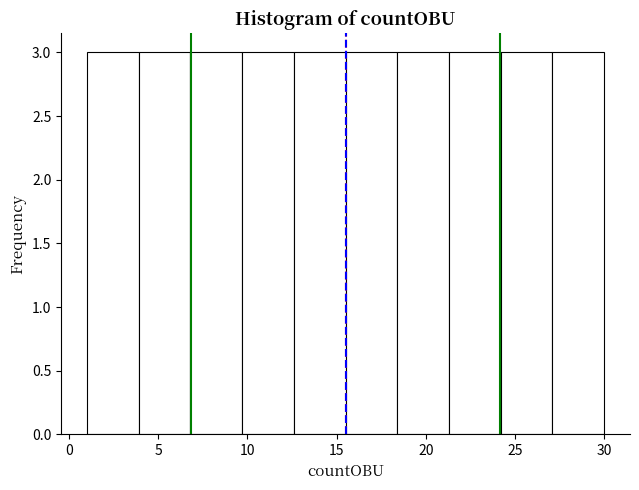

Reading left to right, transcribe this chart: for each bar, give the range it covers on the x-axis and its height. Neither the bar edges nor the heights are printed on the chart, so give them approximately, as read against the axes.

1.0 to 3.9: 3
3.9 to 6.8: 3
6.8 to 9.7: 3
9.7 to 12.6: 3
12.6 to 15.5: 3
15.5 to 18.4: 3
18.4 to 21.3: 3
21.3 to 24.2: 3
24.2 to 27.1: 3
27.1 to 30.0: 3